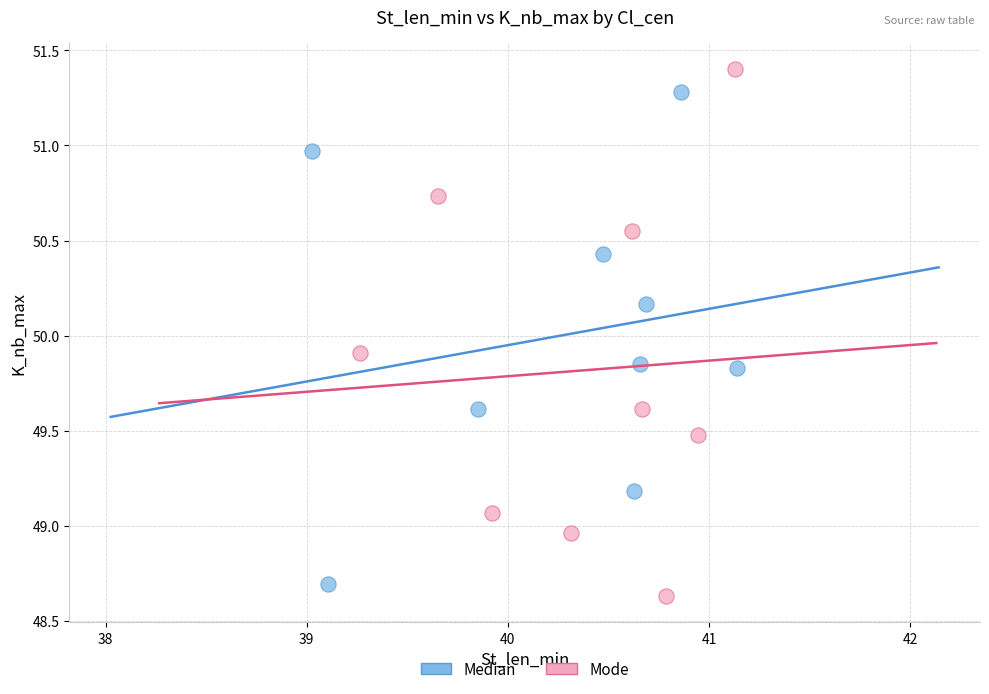

Which series has the largest Y range (max minus min)?

Mode